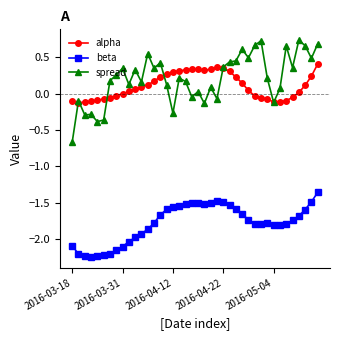

True or false: beta and alpha cross at least once.

False